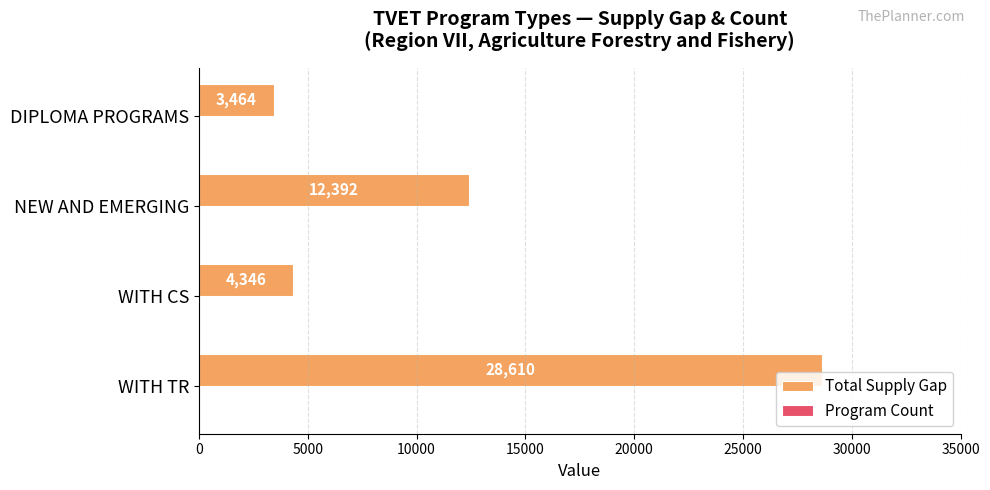

What is the total value across all series at WITH CS?

4350